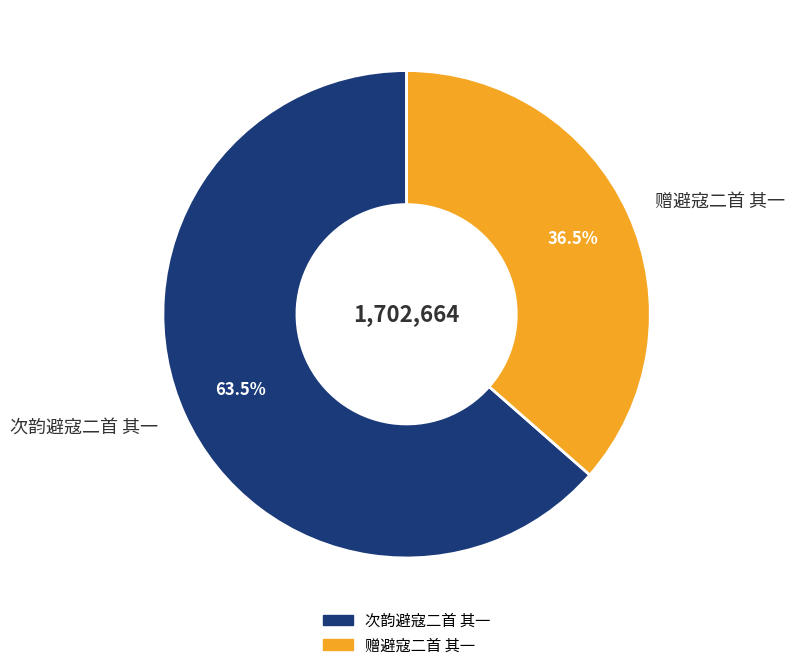

The 赠避寇二首 其一 slice represents 51% of the pie. True or false?

False